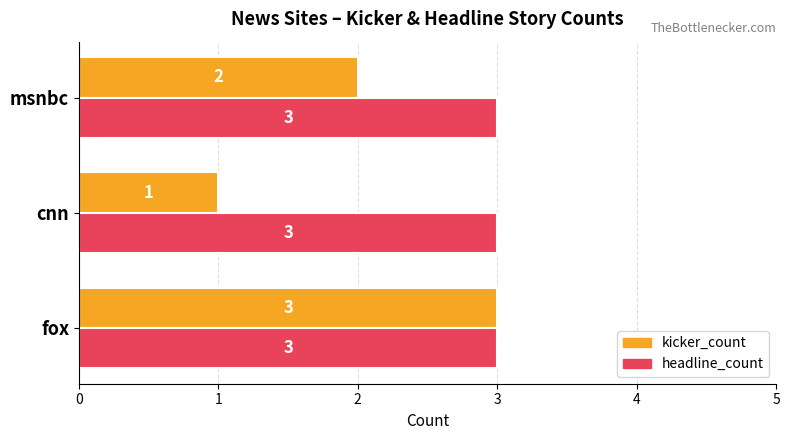

List the series in order of their overall mean, highest first.

headline_count, kicker_count